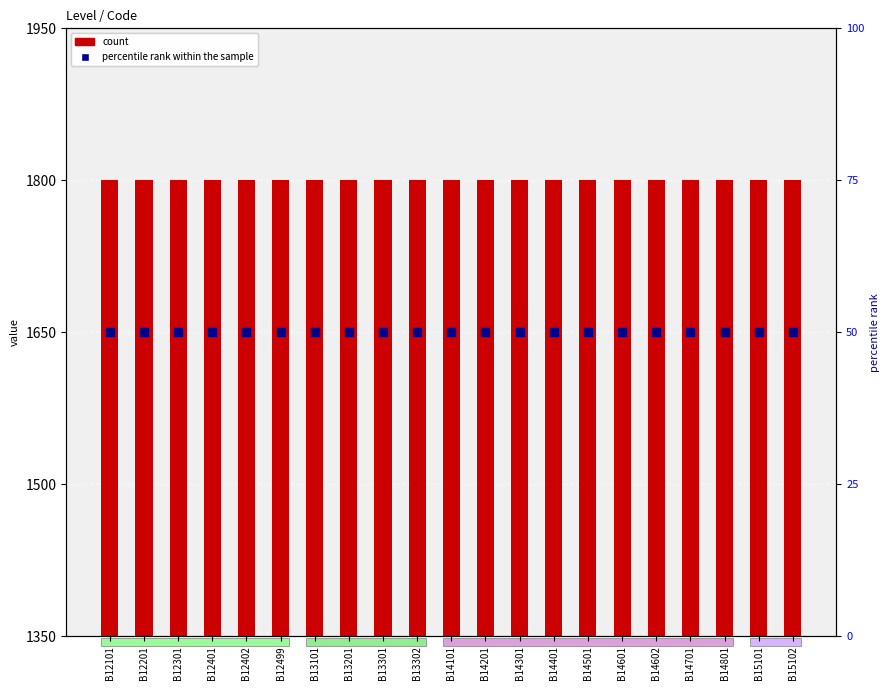

What are all the series names shown in the legend?

count, percentile rank within the sample